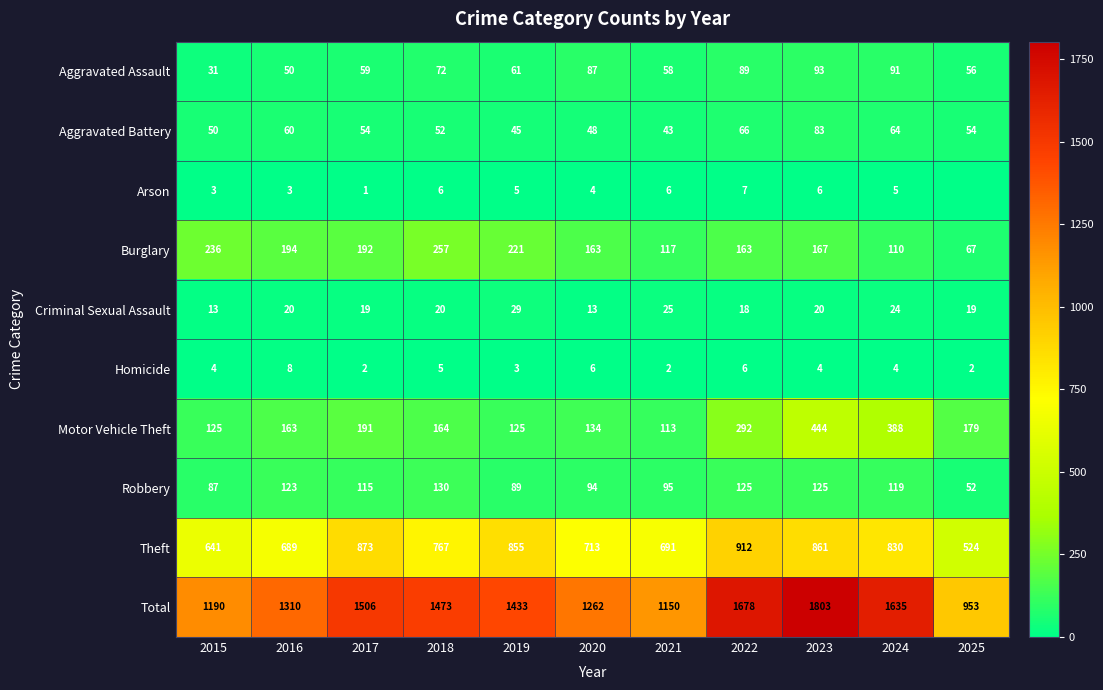

At 2016, list the series in order from largest to smallest.

Total, Theft, Burglary, Motor Vehicle Theft, Robbery, Aggravated Battery, Aggravated Assault, Criminal Sexual Assault, Homicide, Arson